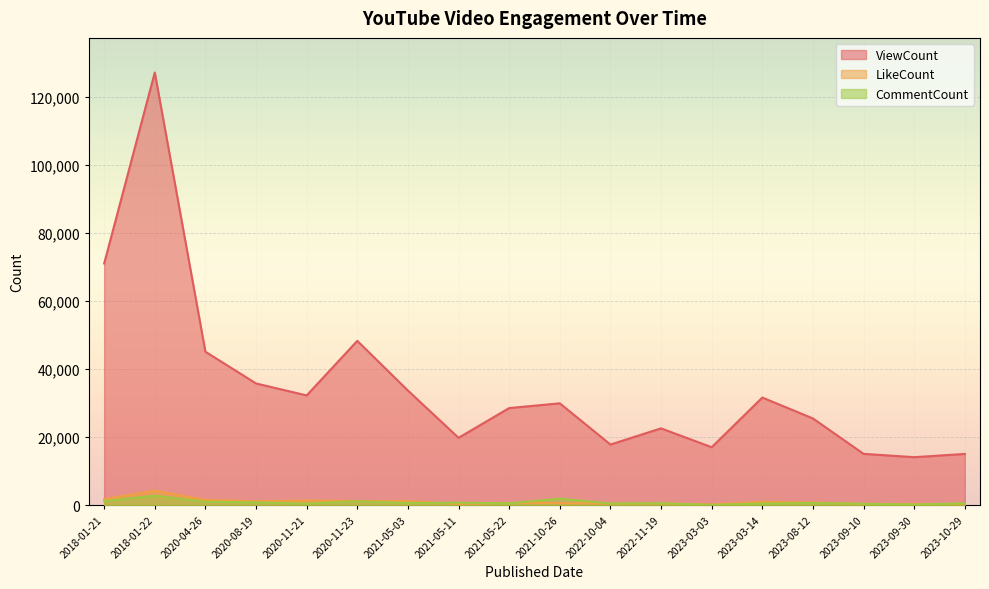

What is the difference between the CommentCount values at 2023-09-10 and 2022-10-04?

84